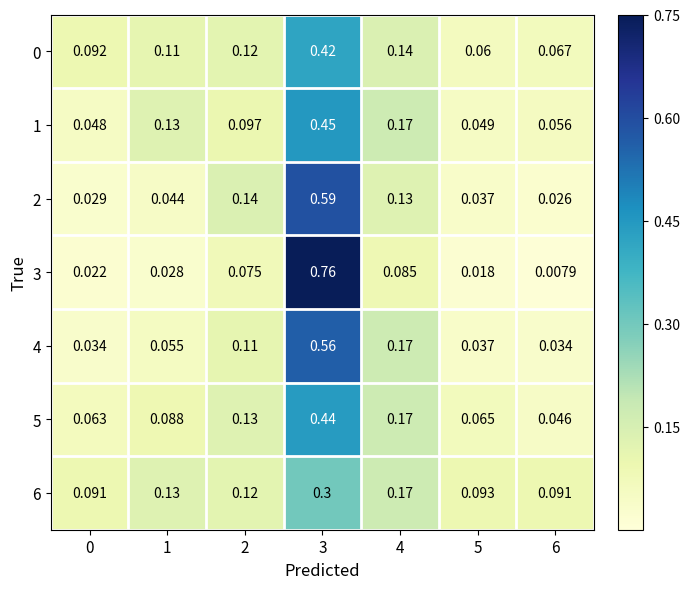

Is the value of 4 at 5 greater than the value of 0 at 4?

No